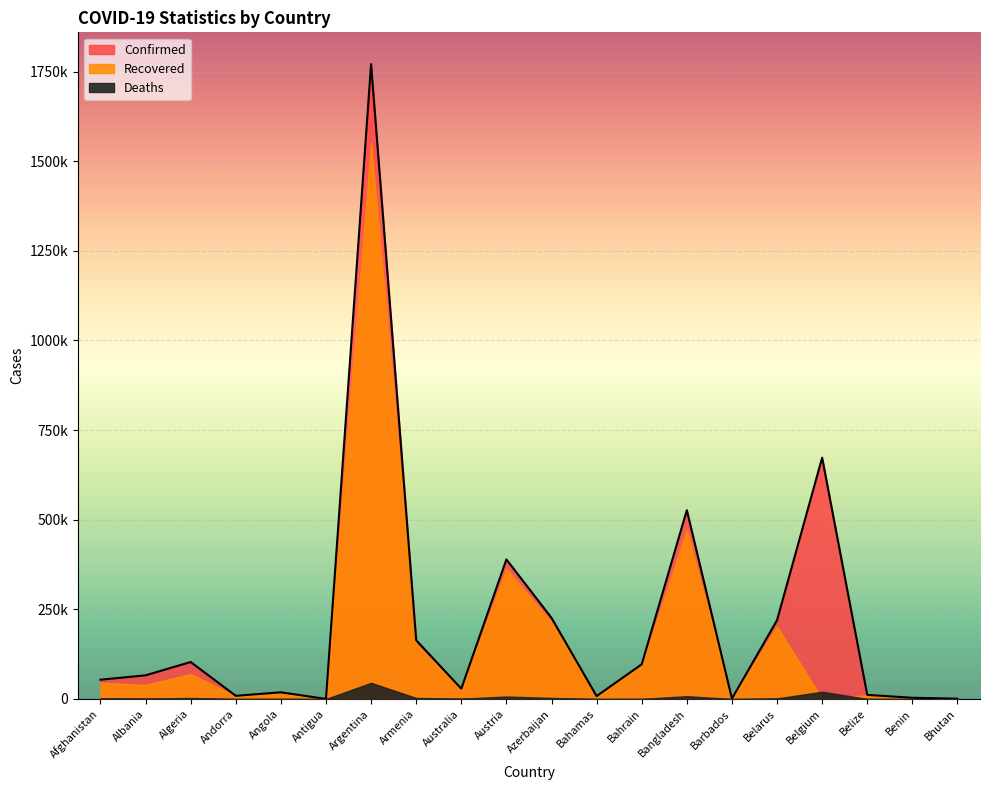

Where does the Confirmed series first go above 65994?

Algeria